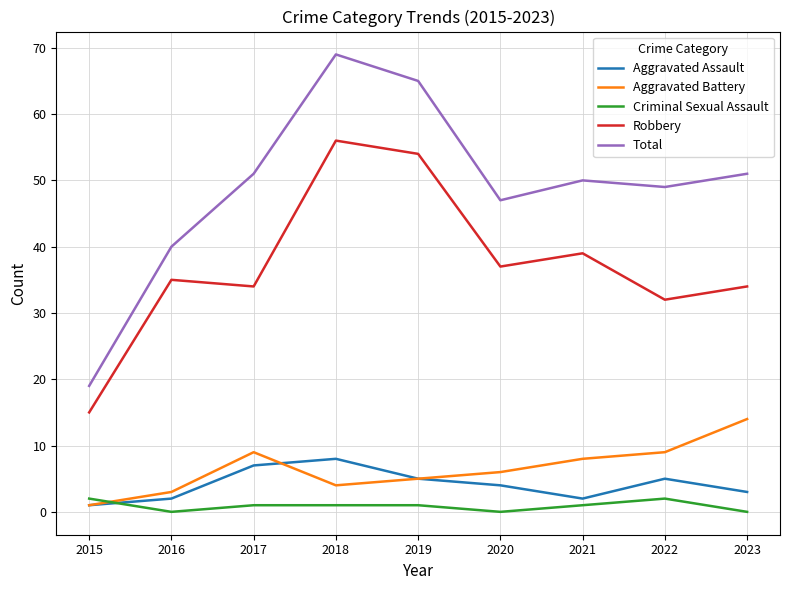

What are all the series names shown in the legend?

Aggravated Assault, Aggravated Battery, Criminal Sexual Assault, Robbery, Total